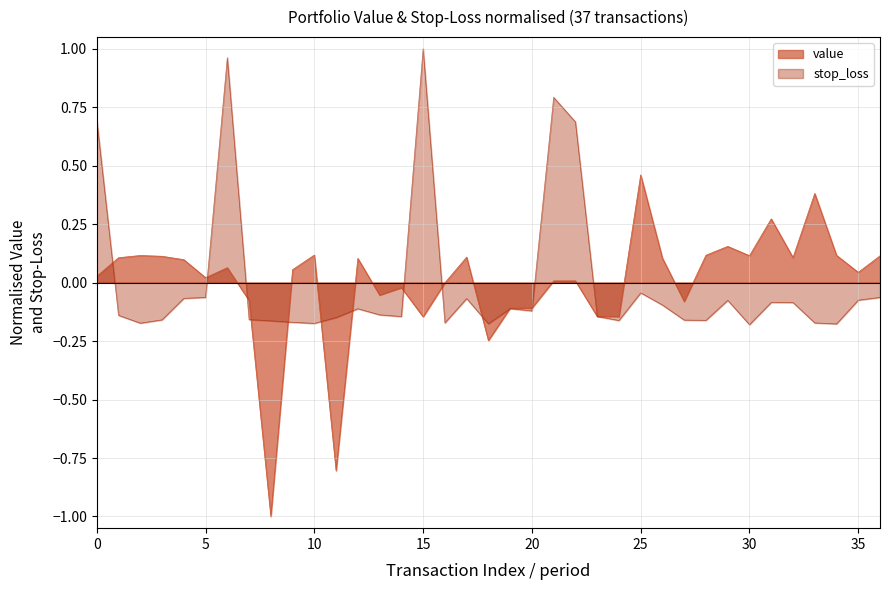

Where is value nearest to the value 0?

2025-04-04